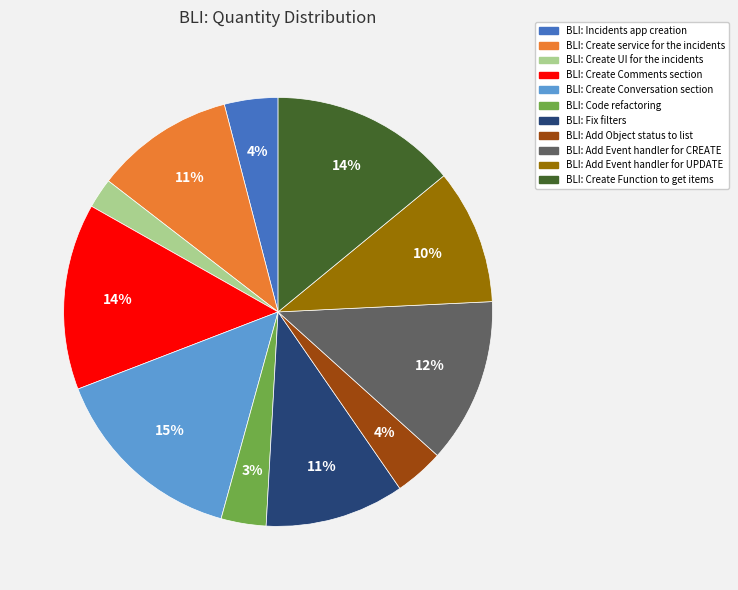

How many slices are in this pie chart?

11